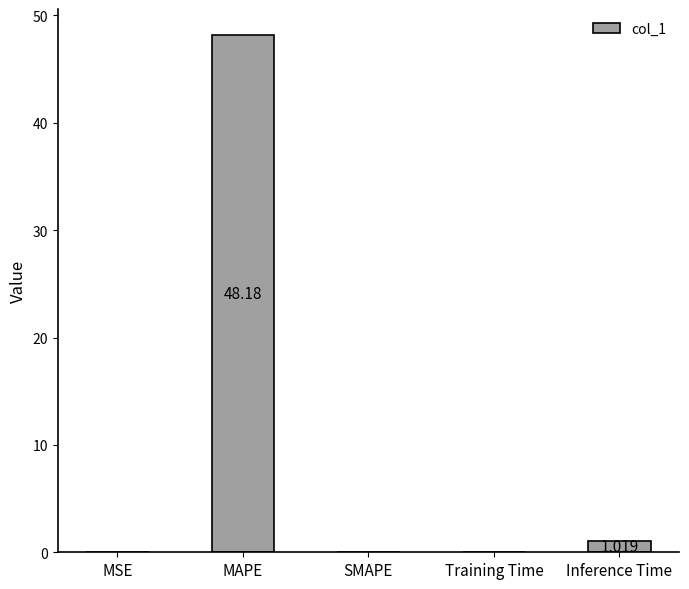

Which category has the highest value across all series?

MAPE